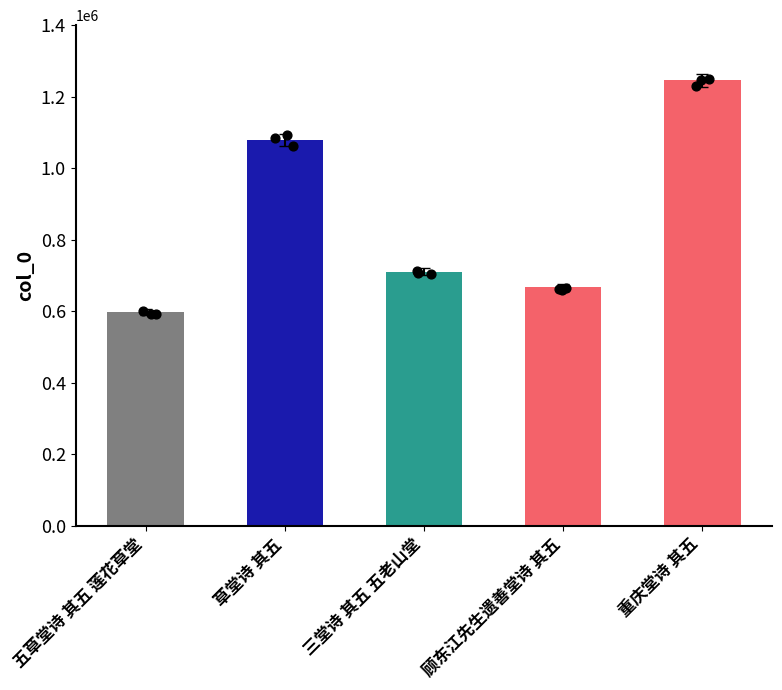

What is the change in value from 五草堂诗 其五 莲花草堂 to 重庆堂诗 其五?

+647590